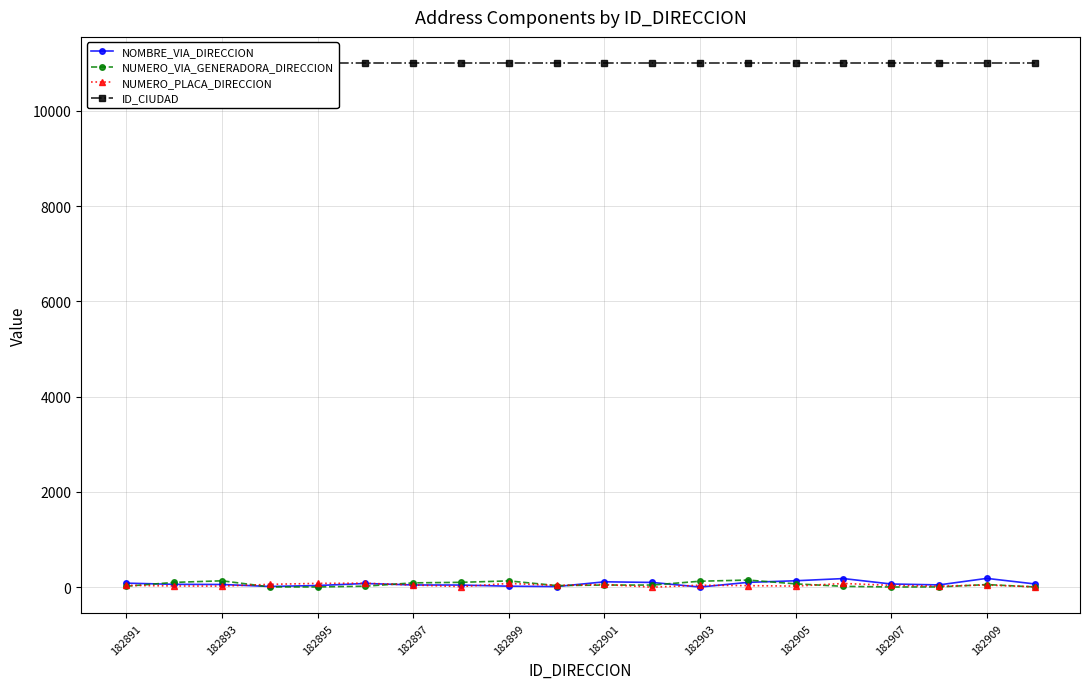

True or false: NUMERO_VIA_GENERADORA_DIRECCION has more than 2 interior local peaks.

True